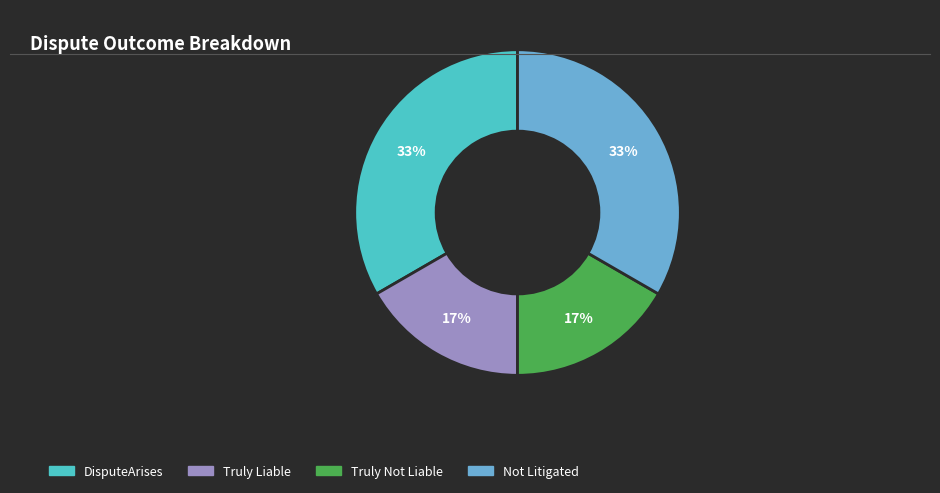

To the nearest percent, what is the average slice percentage?

25%